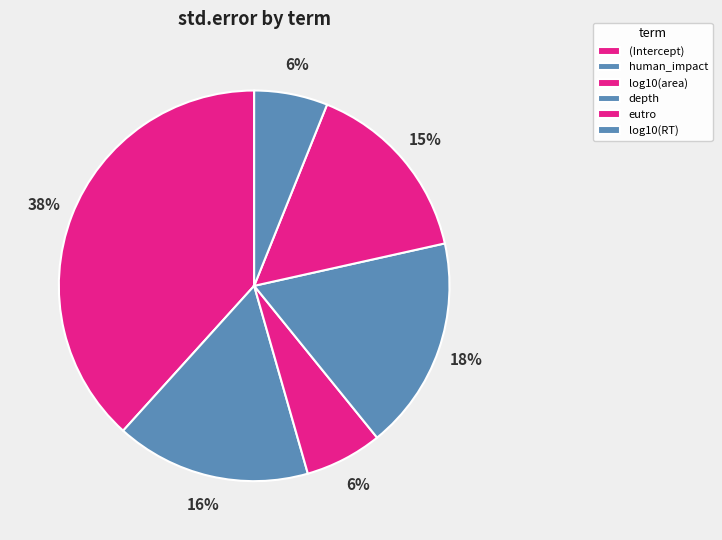

The log10(area) slice represents 6% of the pie. True or false?

True